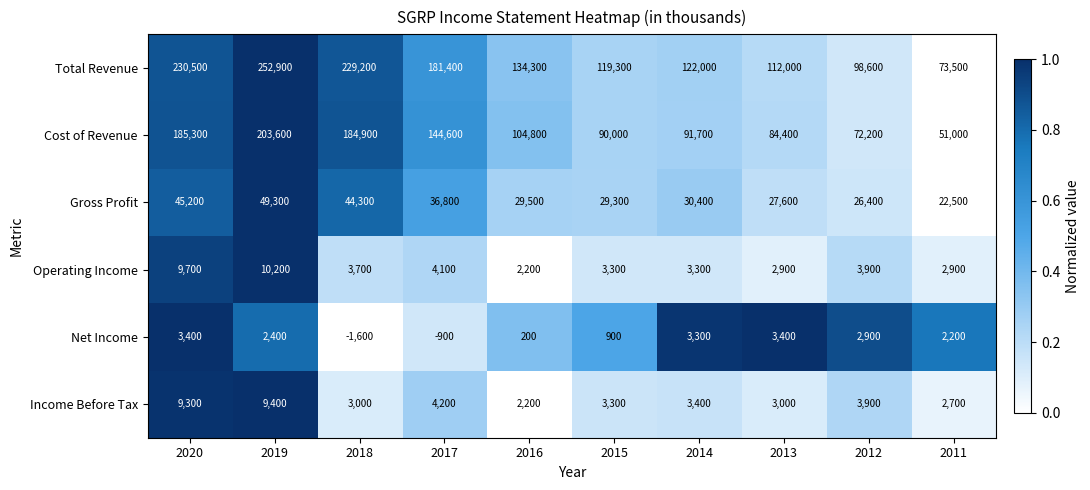

List the series in order of their peak value, lowest first.

Net Income, Income Before Tax, Operating Income, Gross Profit, Cost of Revenue, Total Revenue